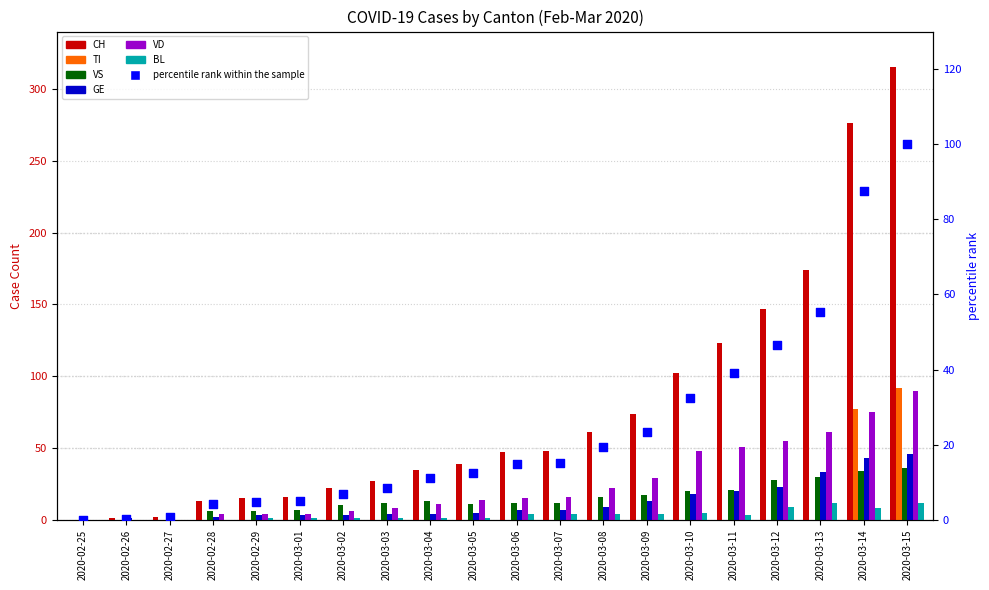

Is the value of CH at 2020-03-13 greater than the value of BL at 2020-03-12?

Yes